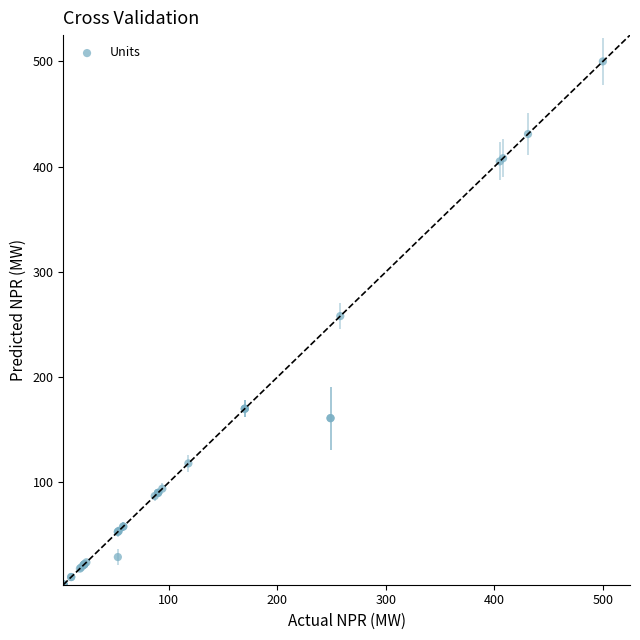

What Y value in the scatter plot is closest to 251?

258